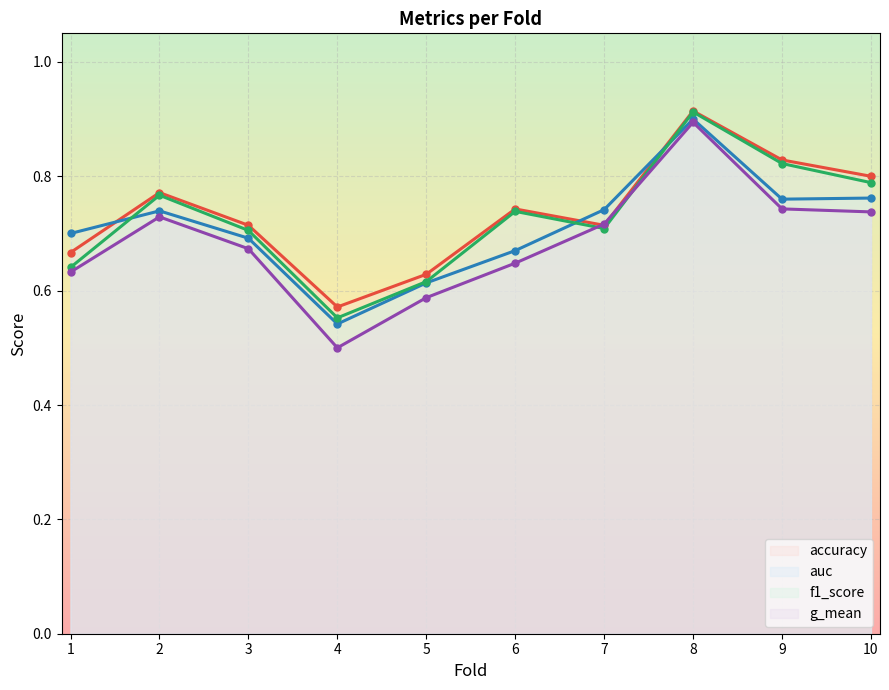

How many categories are shown in the chart?

10